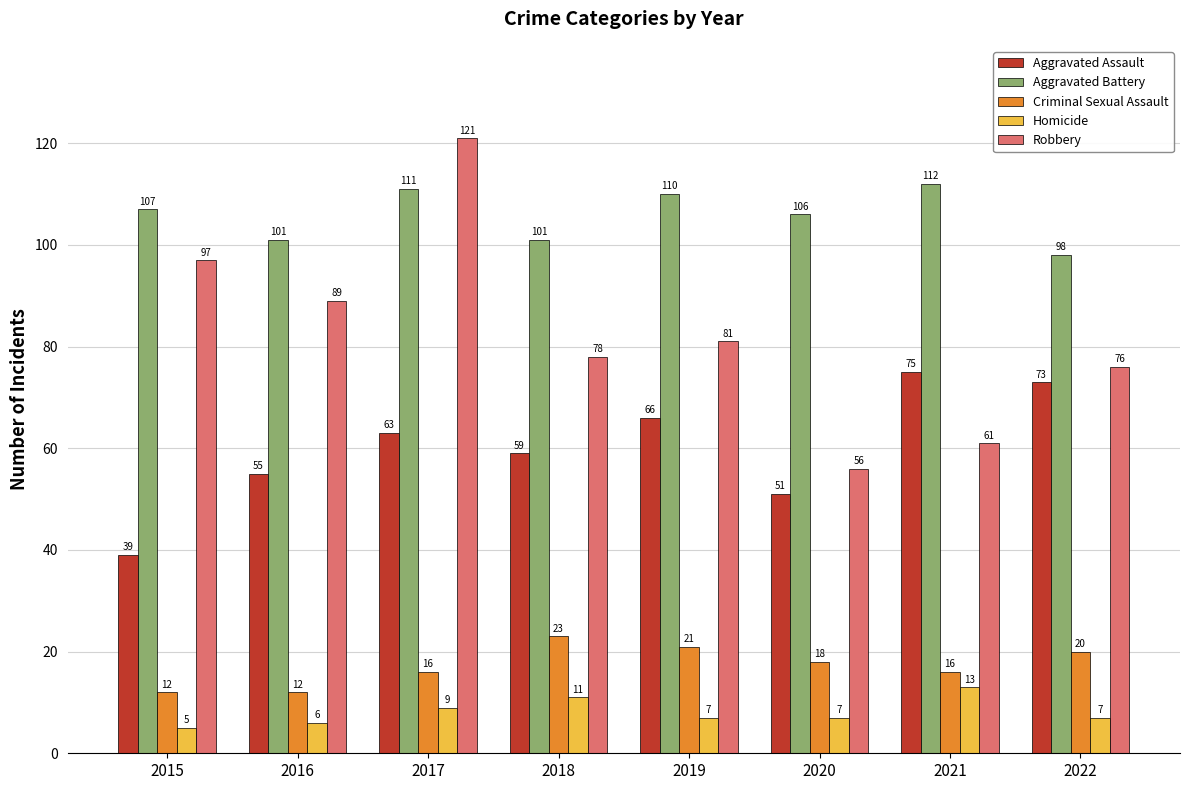

What value does the Robbery series have at 2022?

76